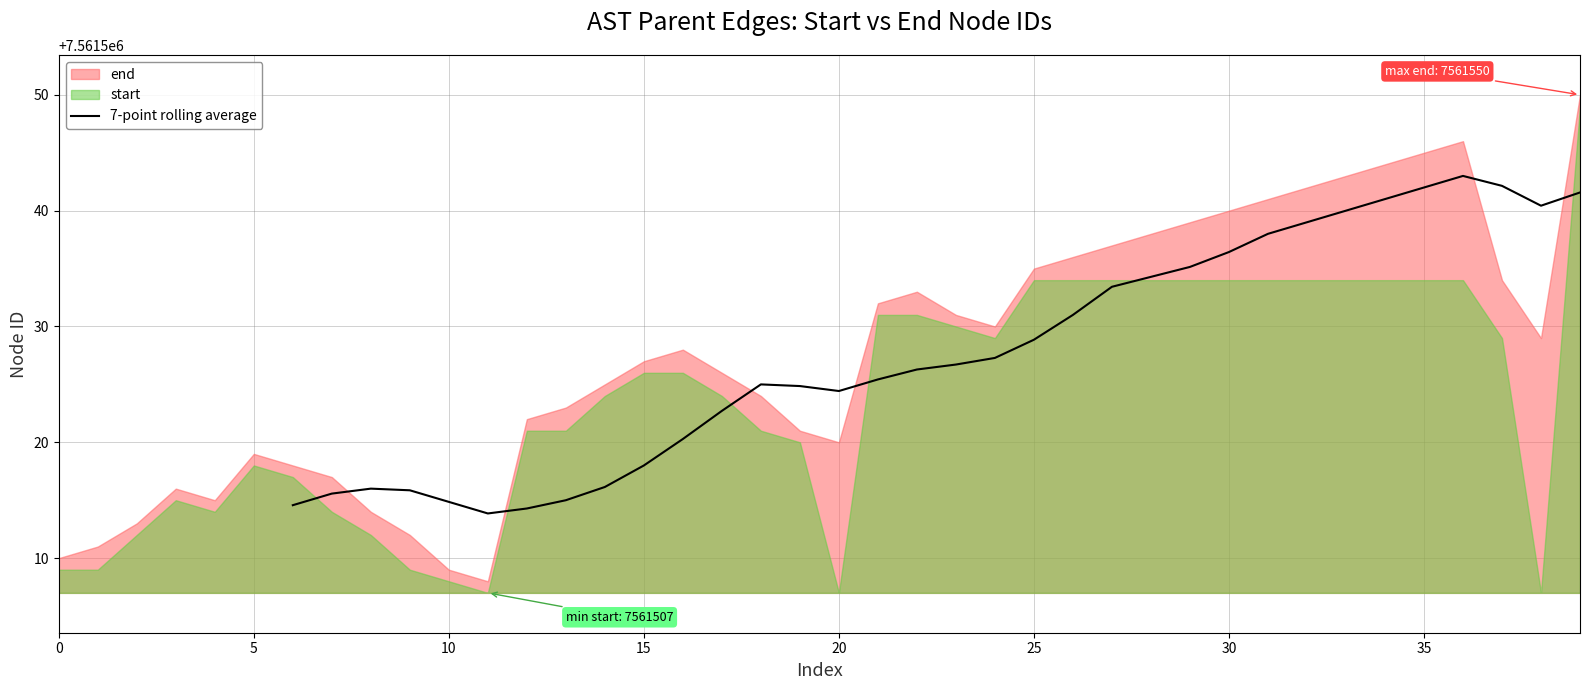

What is the minimum value for 7-point rolling average?

7561513.9